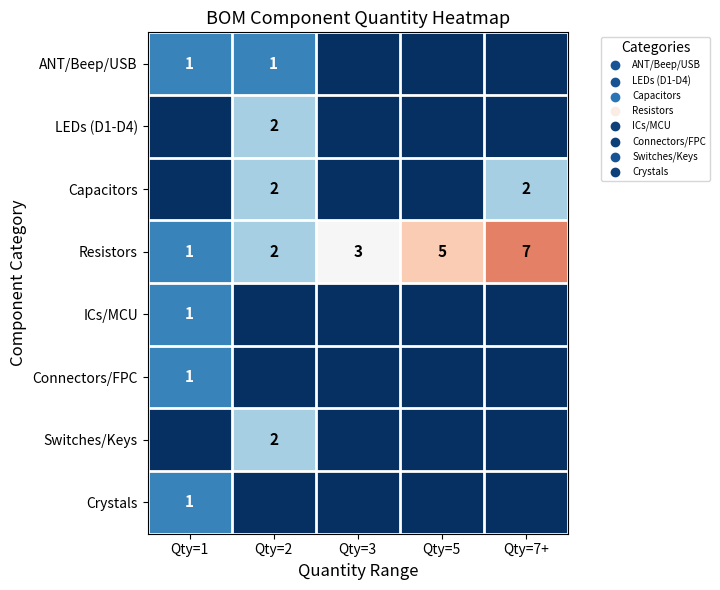

Where is Resistors nearest to the value 4?

Qty=3